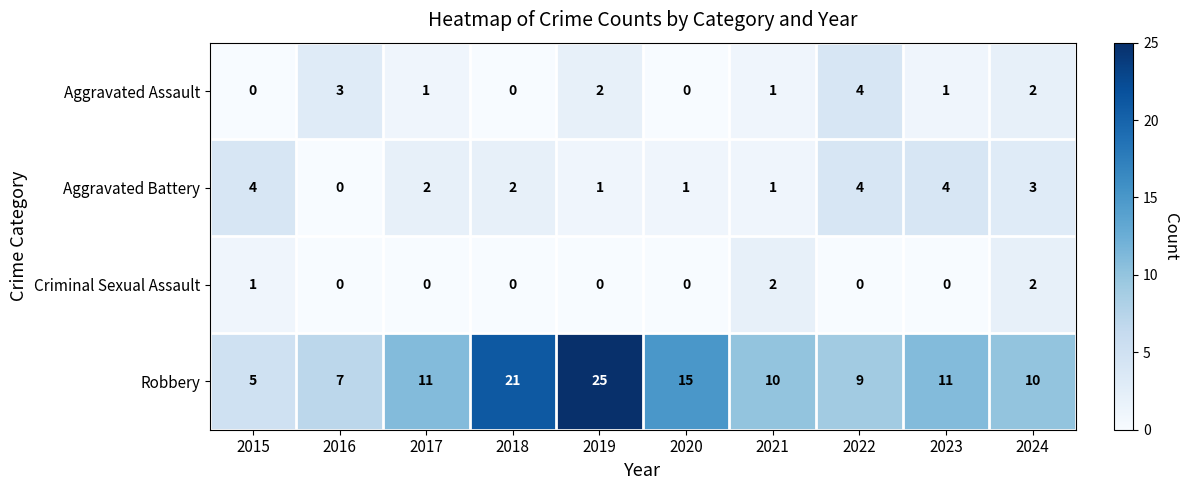

What is the greatest value displayed?

25